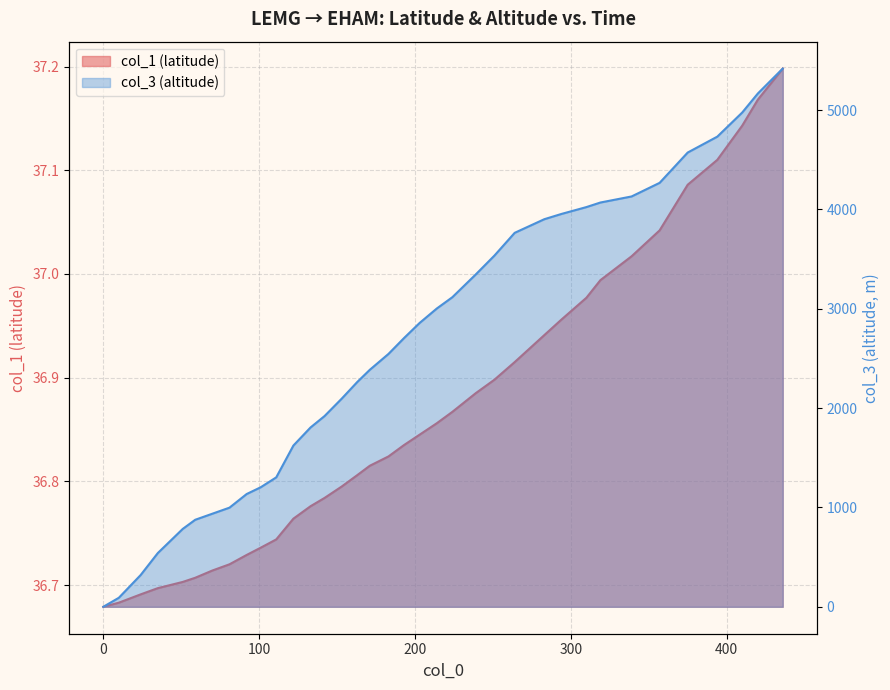

True or false: col_3 and col_1 cross at least once.

True